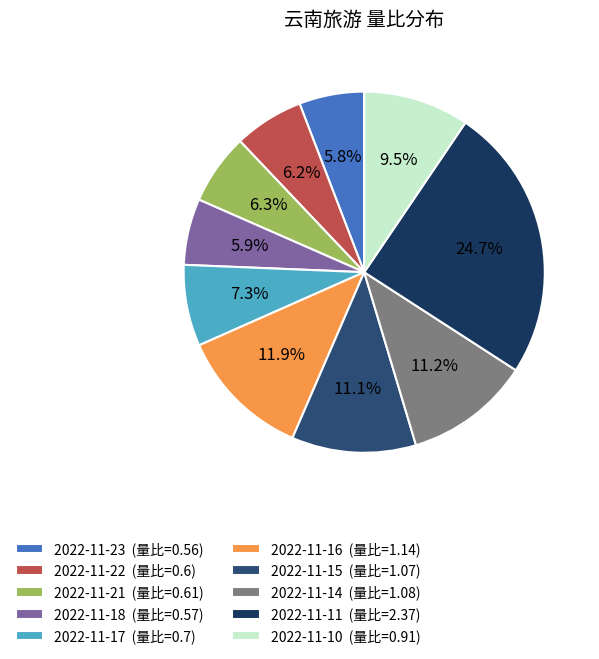

To the nearest percent, what portion does 2022-11-17 represent?

7%